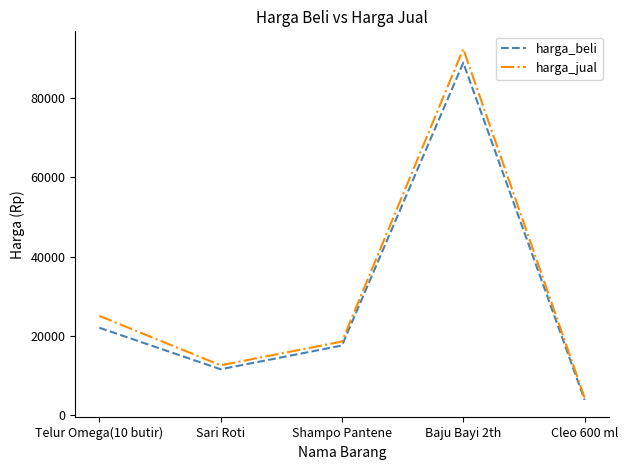

Where is harga_beli nearest to the value 46375?

Telur Omega(10 butir)